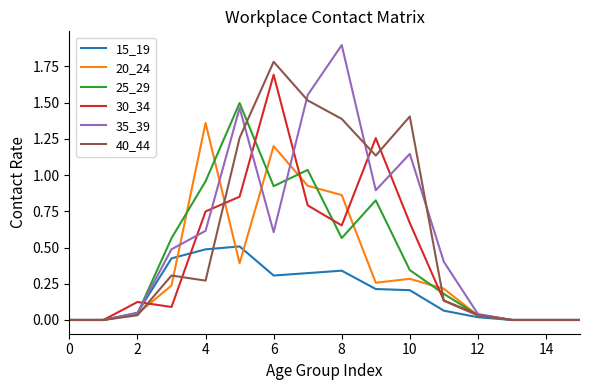

List the series in order of their peak value, highest first.

35_39, 40_44, 30_34, 25_29, 20_24, 15_19